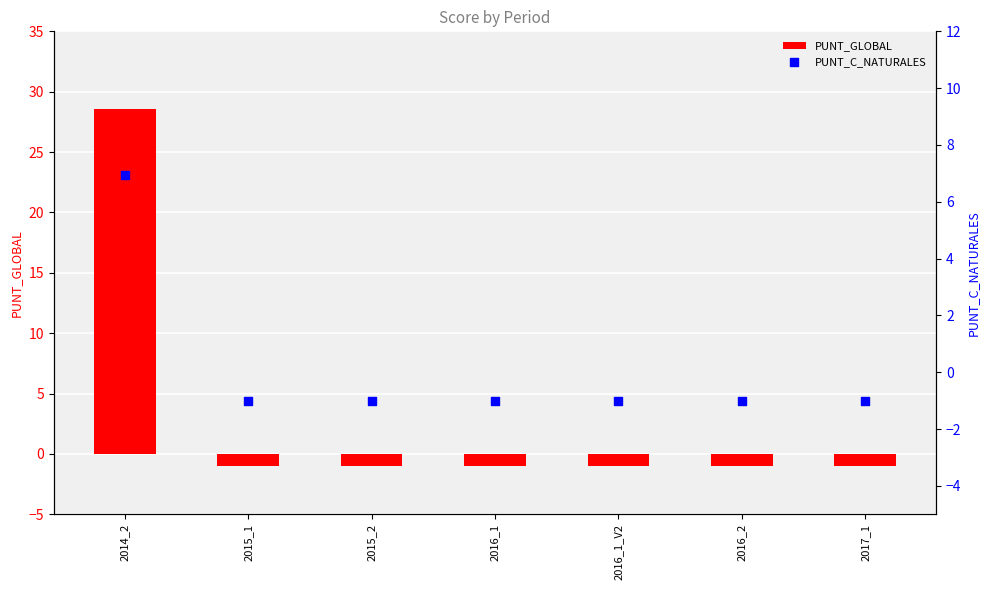

What are all the series names shown in the legend?

PUNT_GLOBAL, PUNT_C_NATURALES